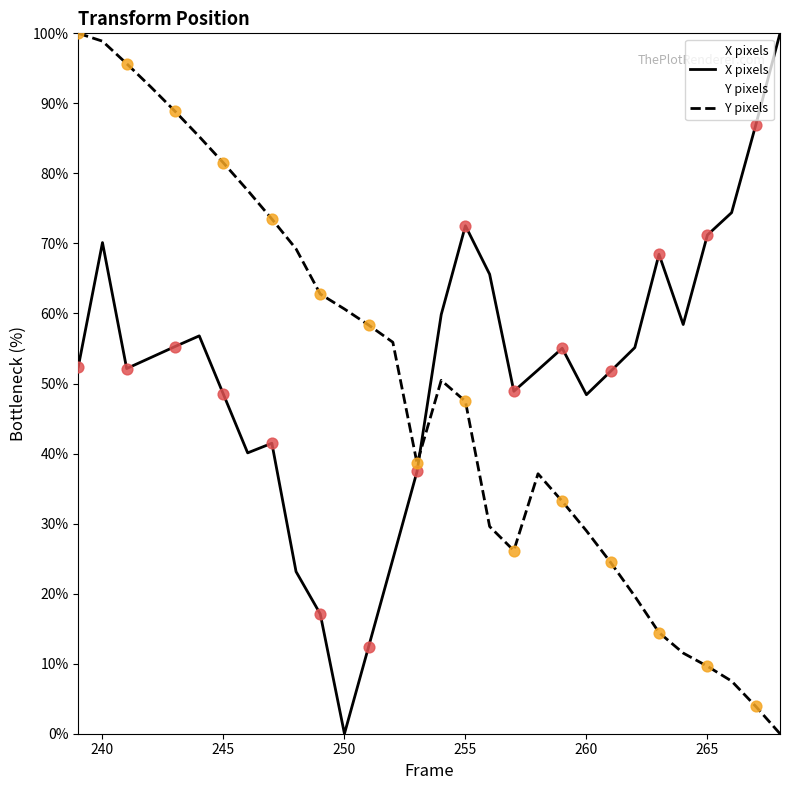

What are all the series names shown in the legend?

X pixels, Y pixels